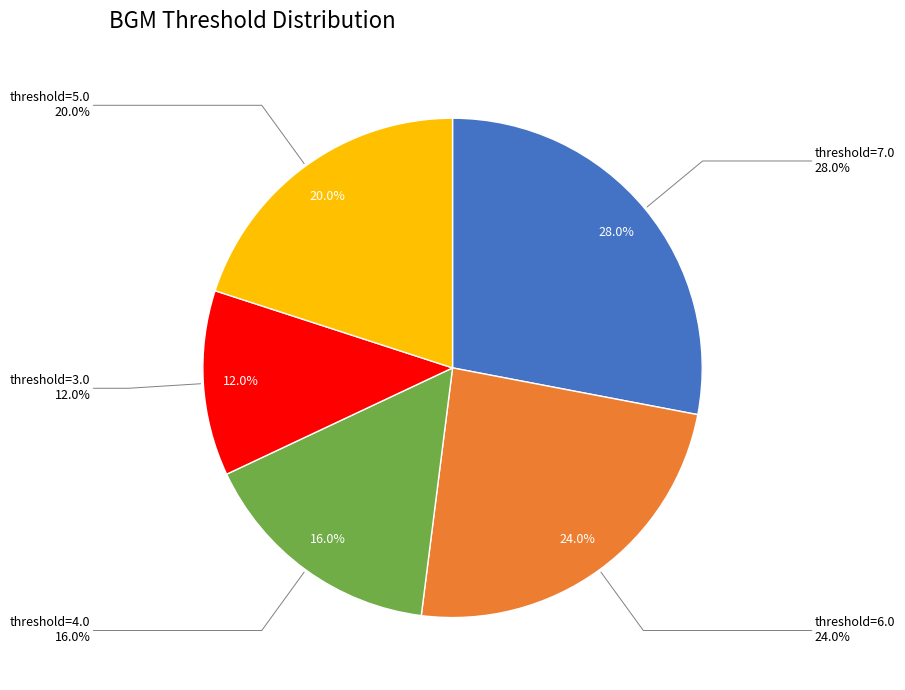

Is there any slice that represents more than half of the pie?

No